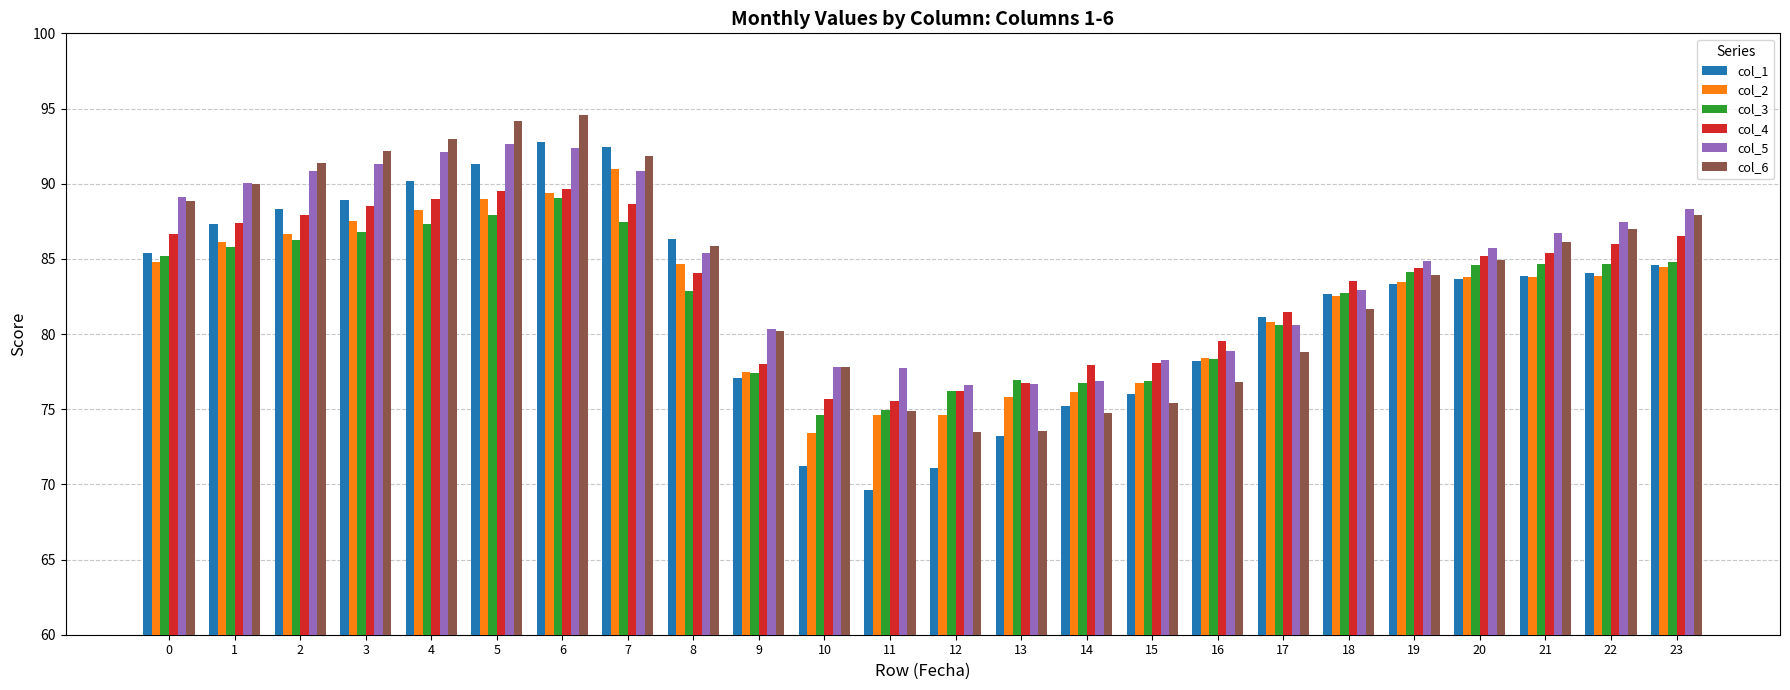

Which series has the largest range (max minus min)?

col_1